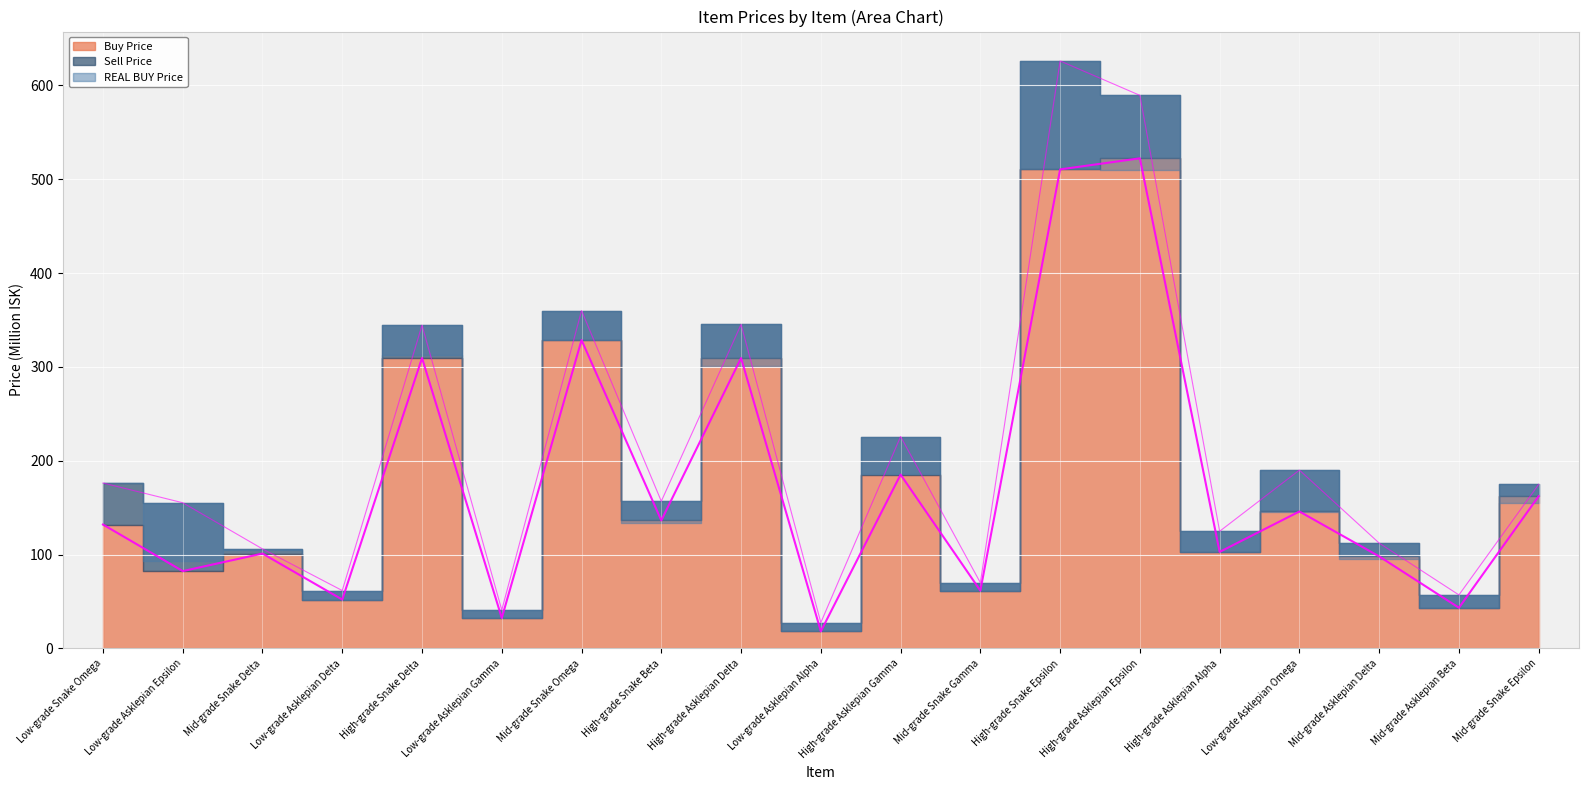

The Buy Price series shows 43.3 at Mid-grade Asklepian Beta. True or false?

True